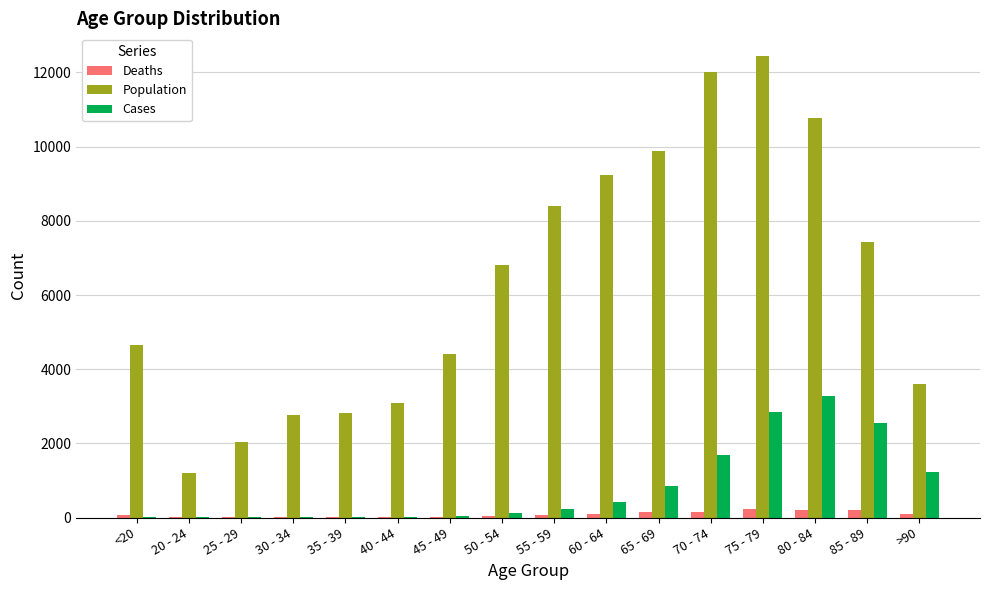

What is the average value of the Deaths series?

86